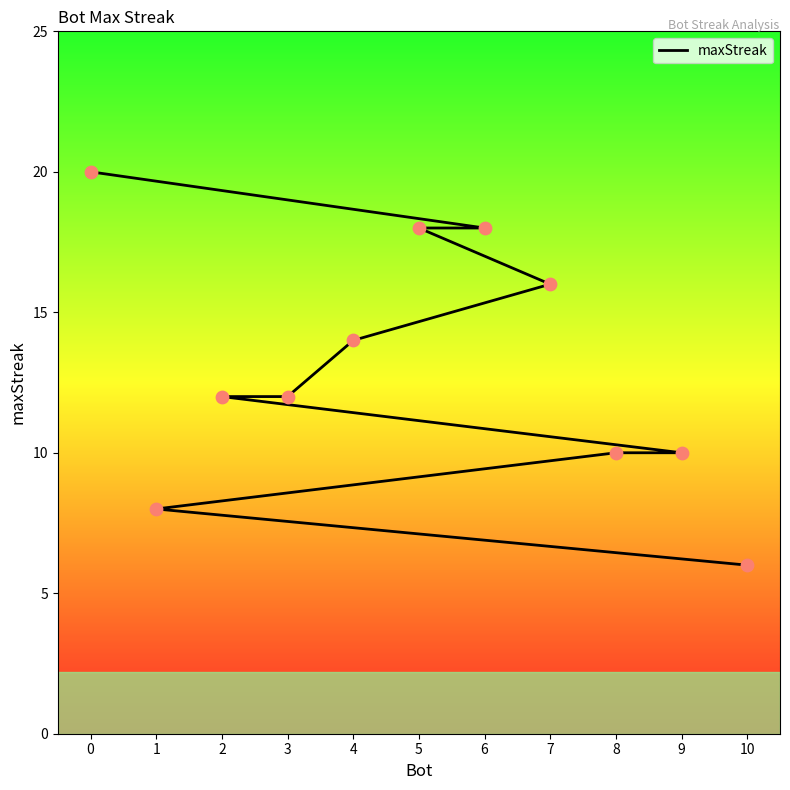

What is the change in value from 4 to 9?

-4